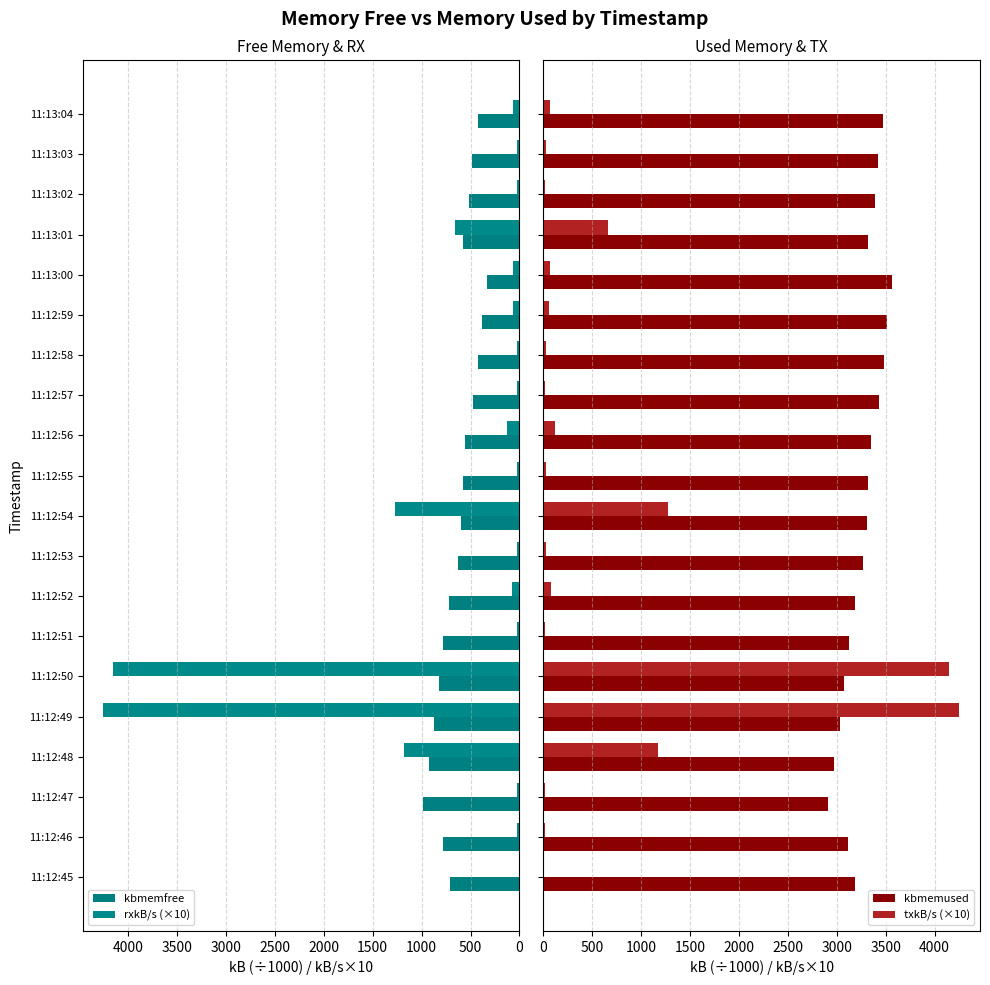

How many data points does each series have?

20